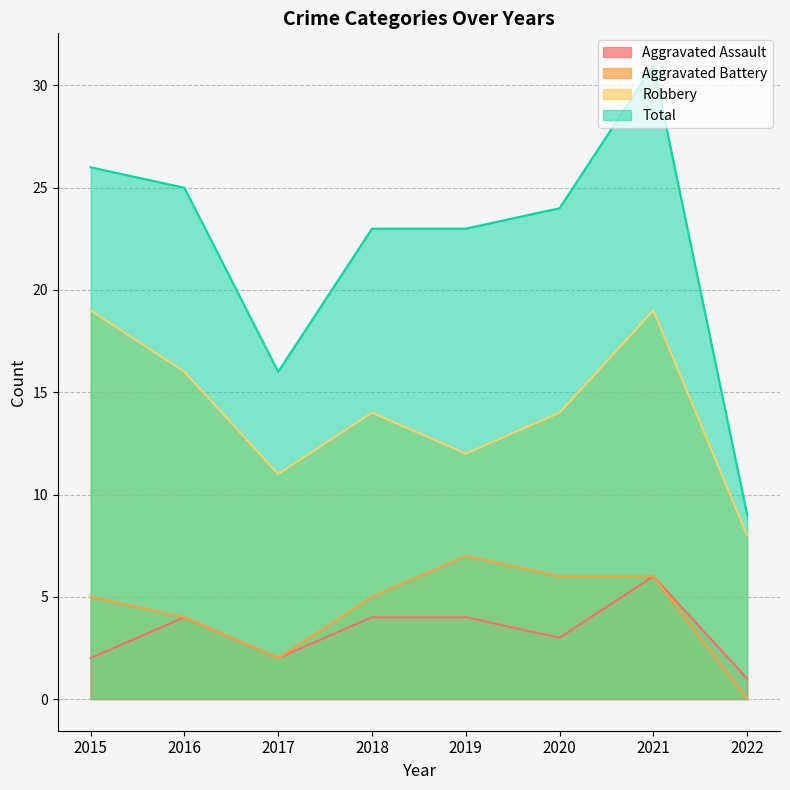

Which series changed the most between 2020 and 2022?

Total